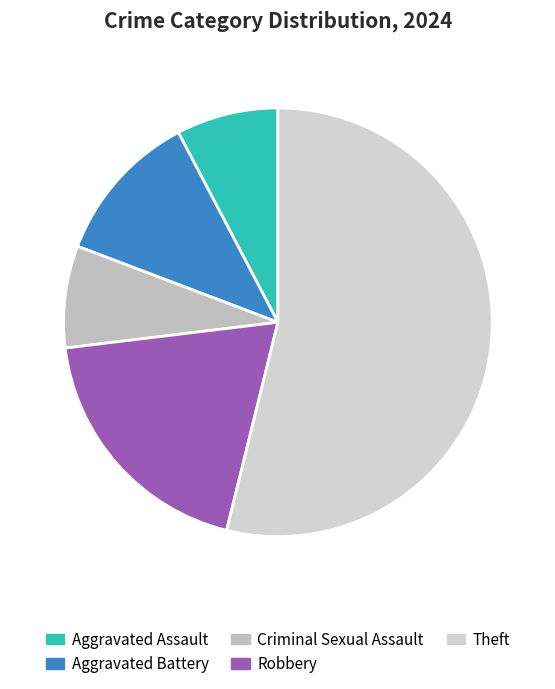

The Aggravated Battery slice represents 12% of the pie. True or false?

True